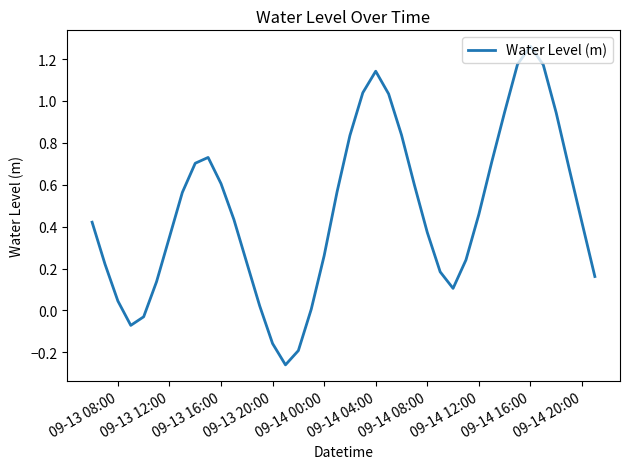

What is the difference between the maximum and minimum values?

1.5